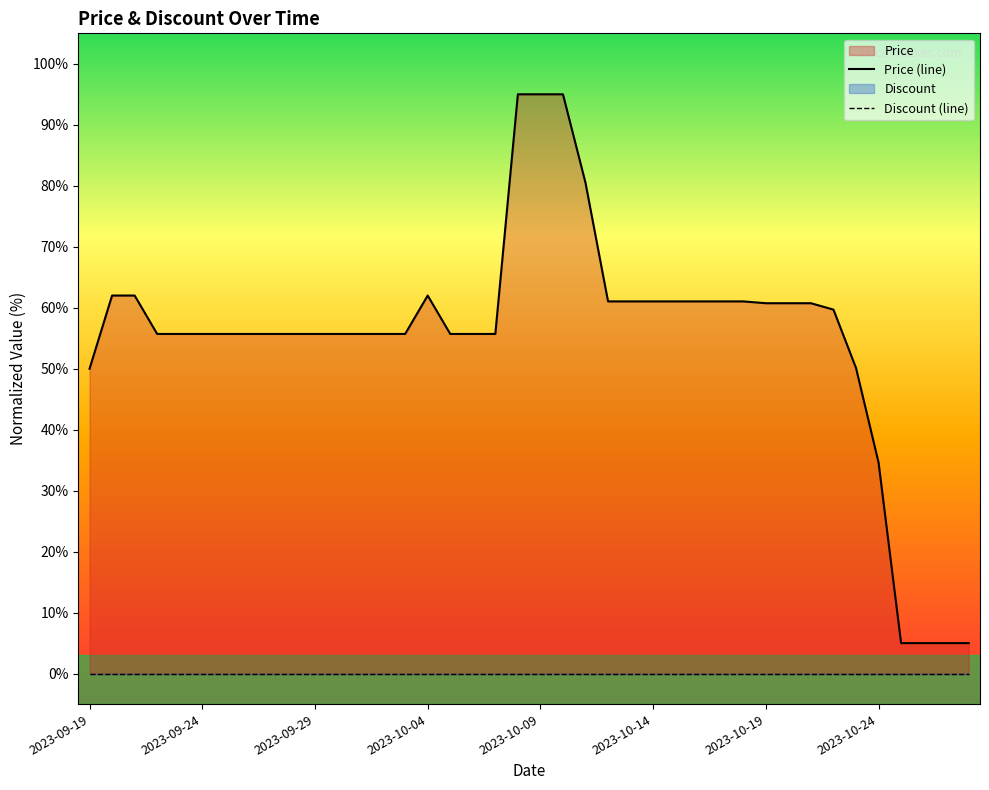

True or false: Discount (line) and Price (line) intersect in this chart.

False